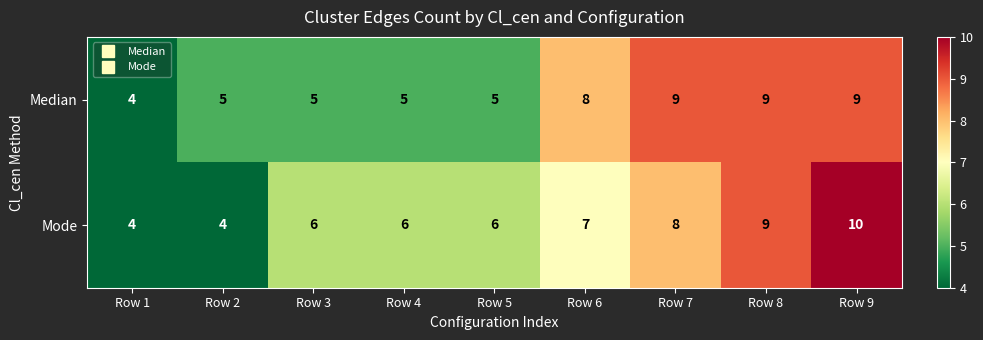

What is the minimum value for Mode?

4